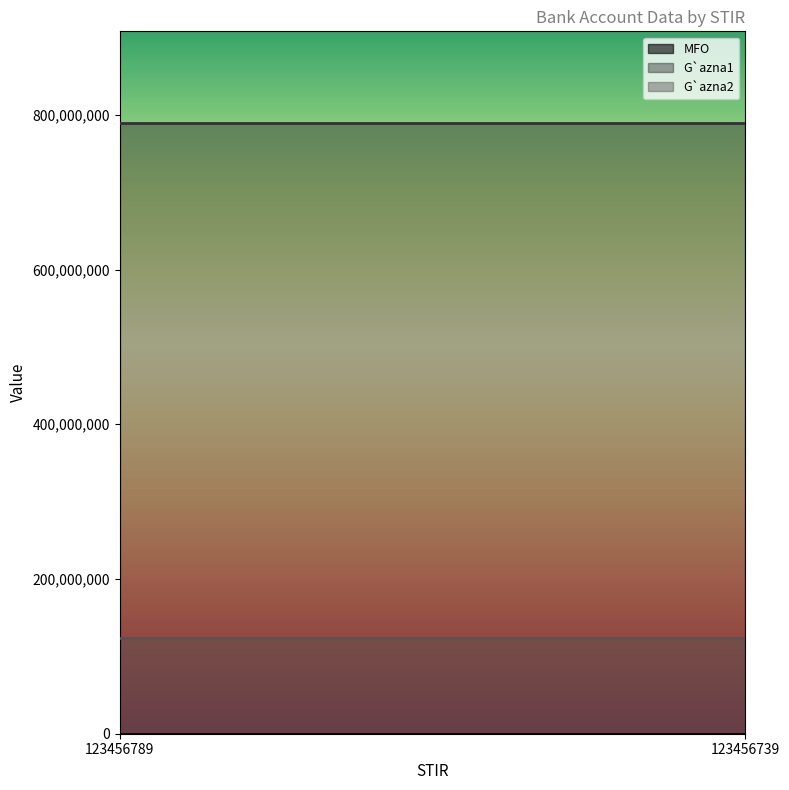

What is the sum of the MFO values at 123456739 and 123456789?

246912